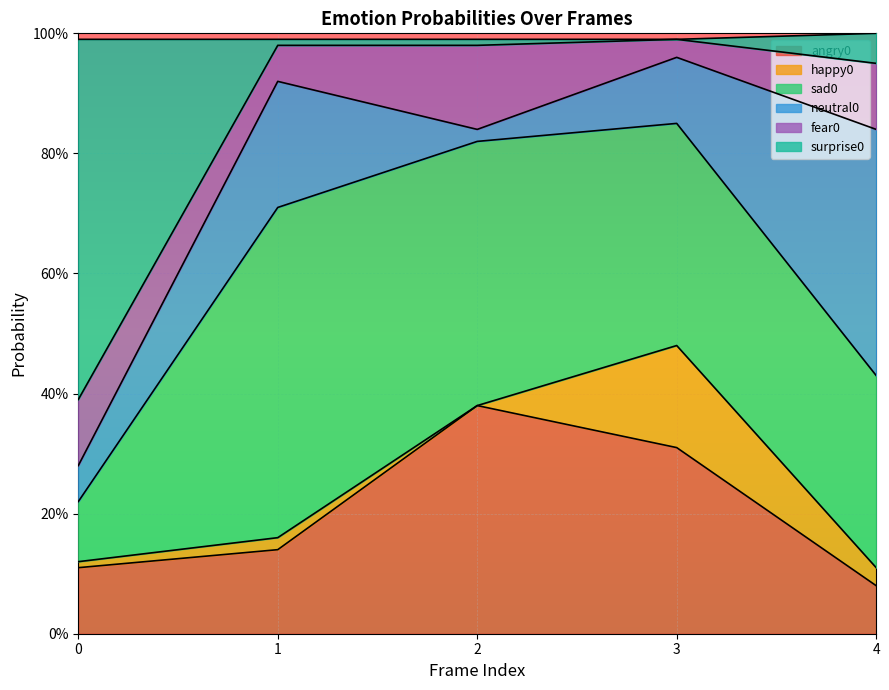

Does the chart display data point markers on the line(s)?

No